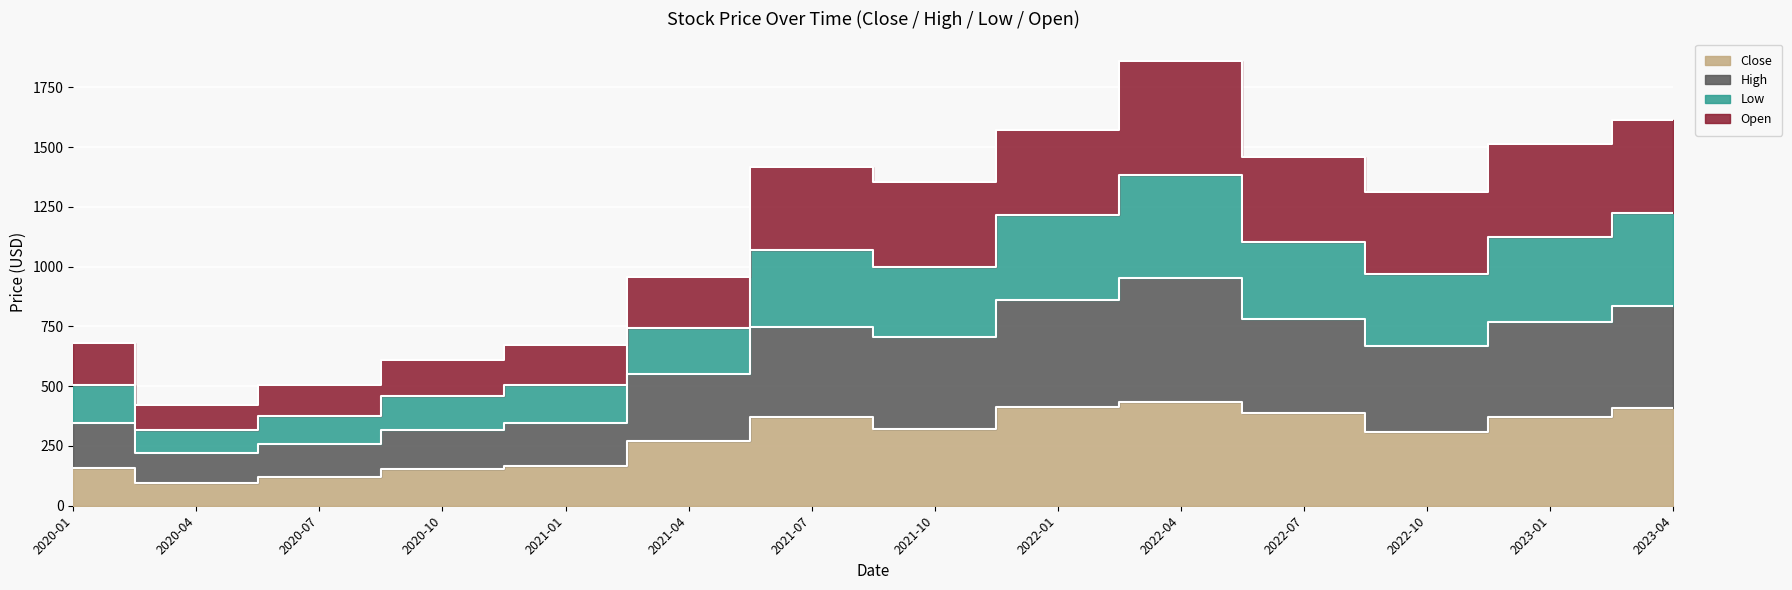

How many interior local valleys does the Open series have?

3